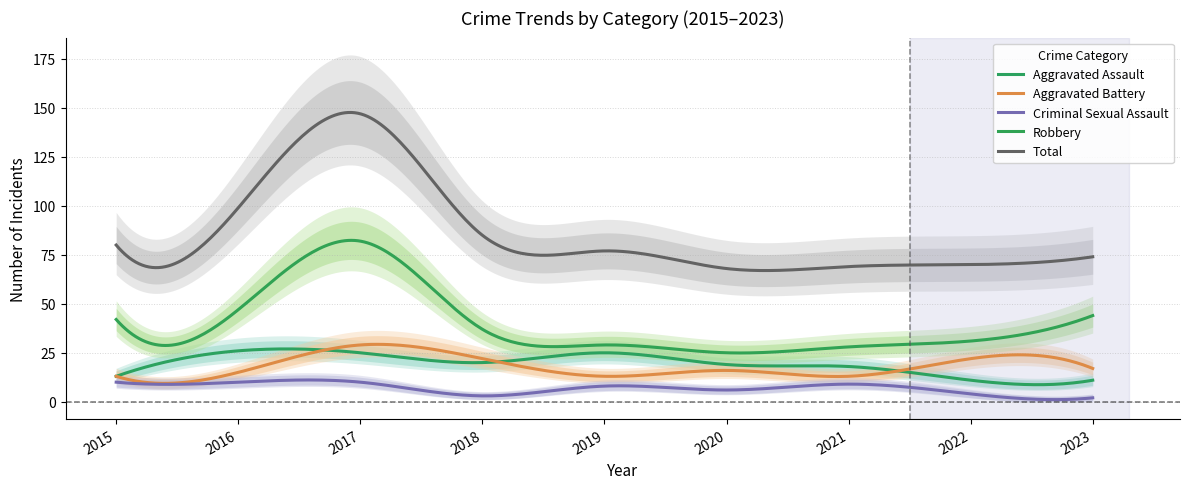

True or false: Criminal Sexual Assault and Robbery intersect in this chart.

False